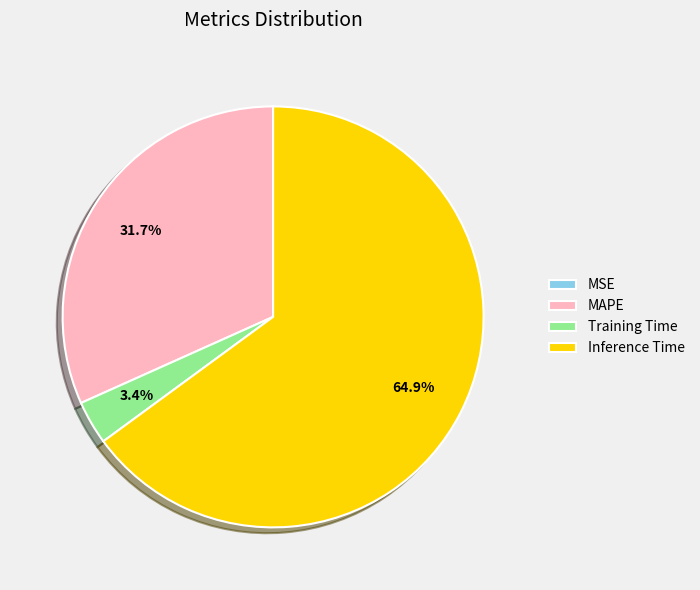

Which category has the biggest portion of the pie?

Inference Time